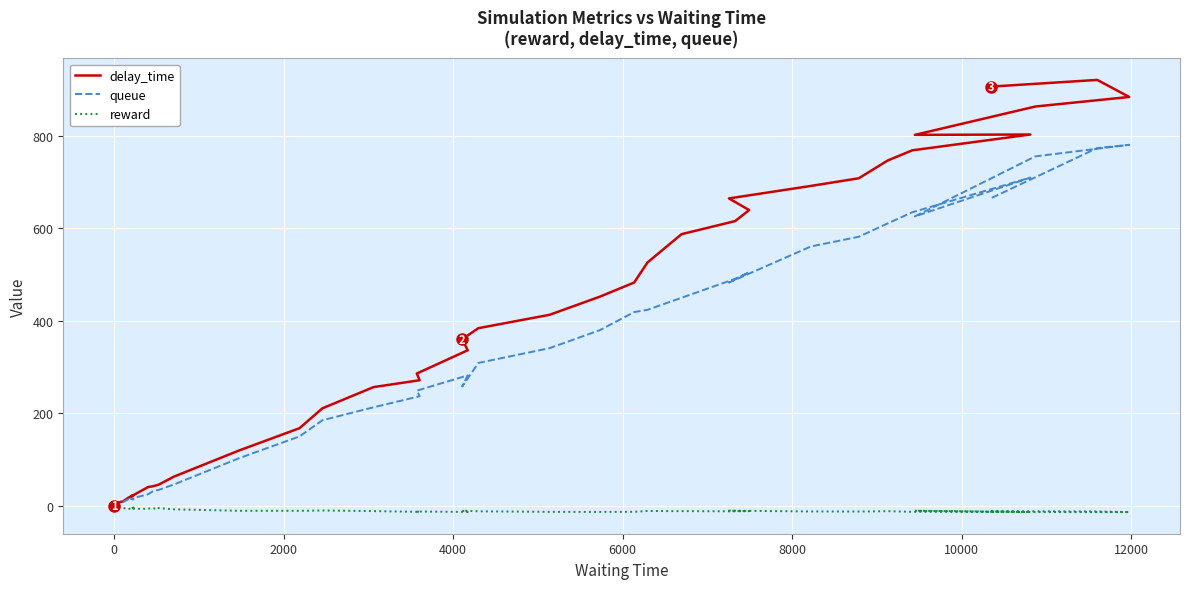

Is the value of reward at 14 greater than the value of delay_time at 24?

No